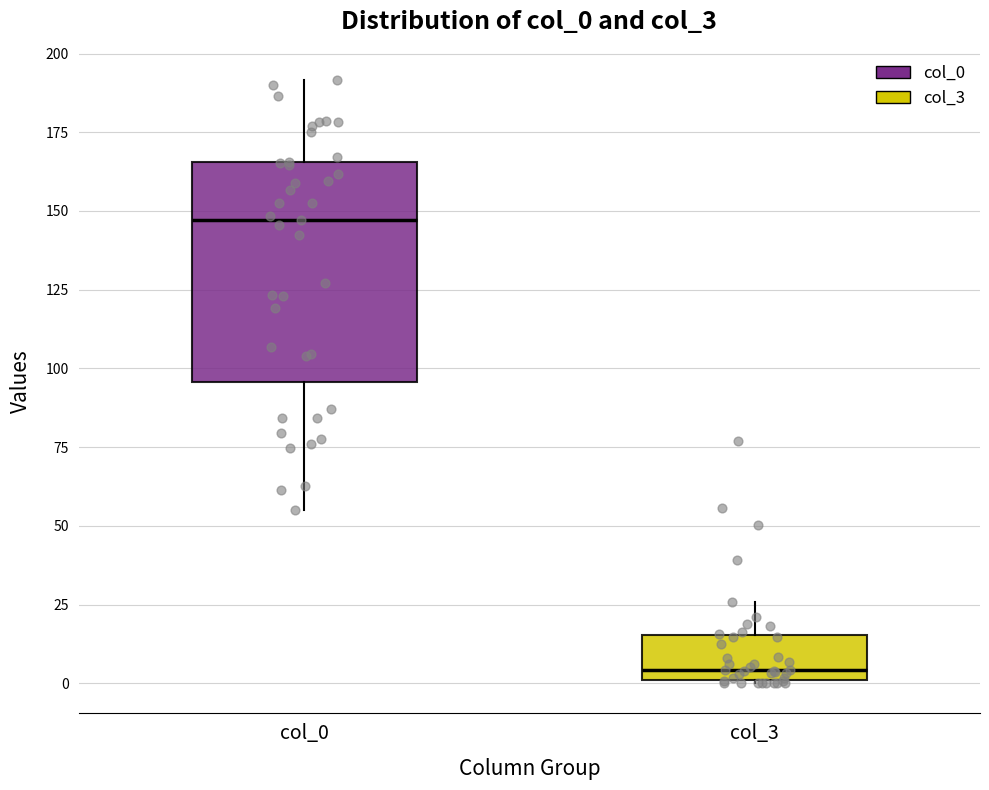

Where does the upper whisker of the box for col_0 end on the y-axis? The values are not printed on the chart, so give them approximately, as read against the axis.

190